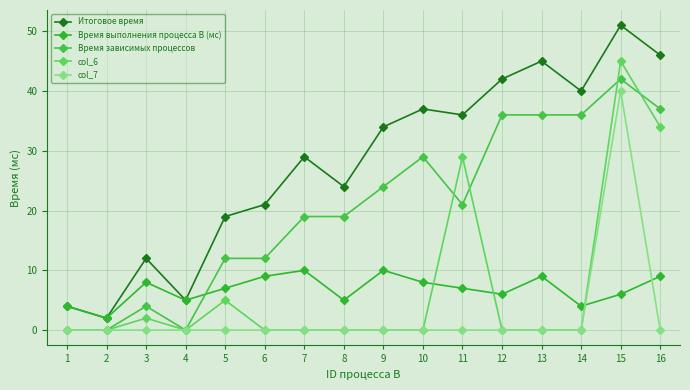

Is it true that col_6 equals 54 at 16?

False